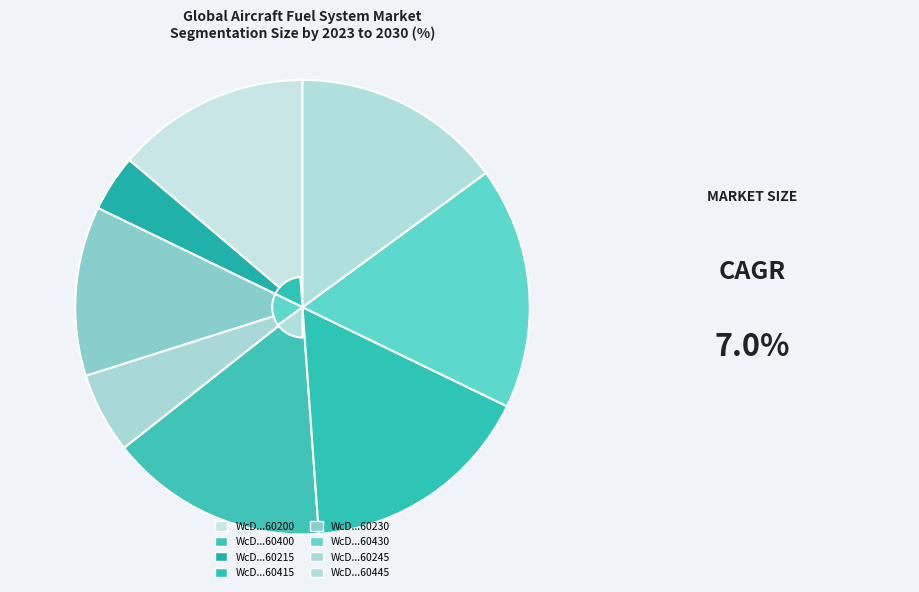

Is there a majority slice in this chart?

No